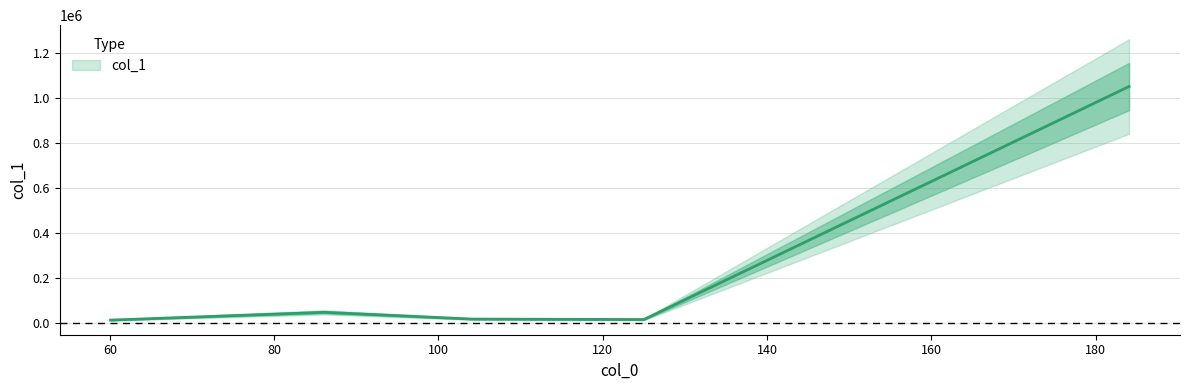

What position from the right is 60.08091735839844?

5